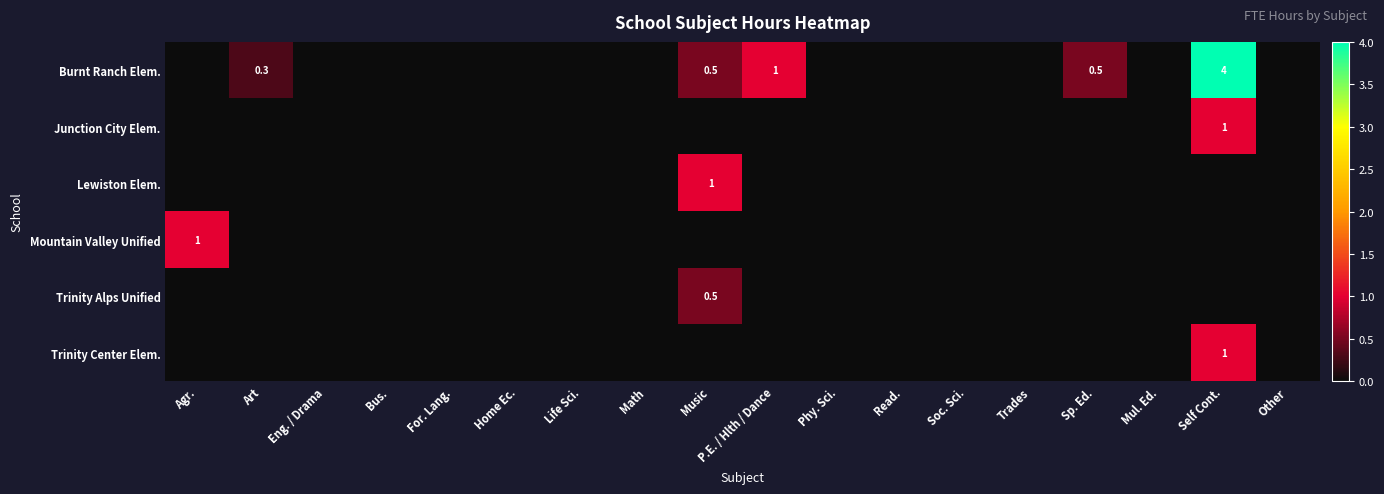

The value of Burnt Ranch Elem. at Music is 0.1. True or false?

False